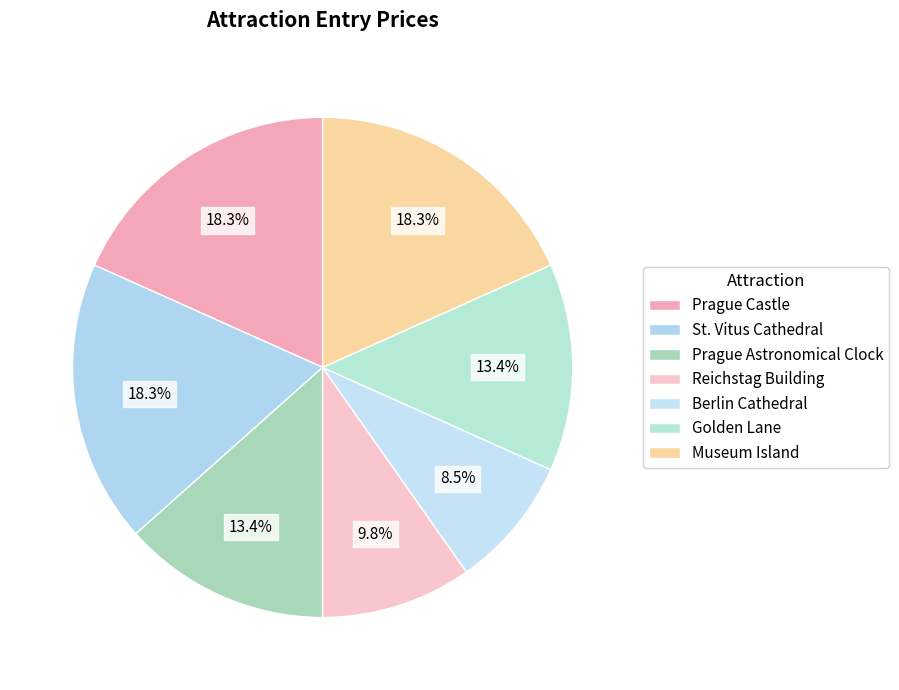

How many slices are in this pie chart?

7